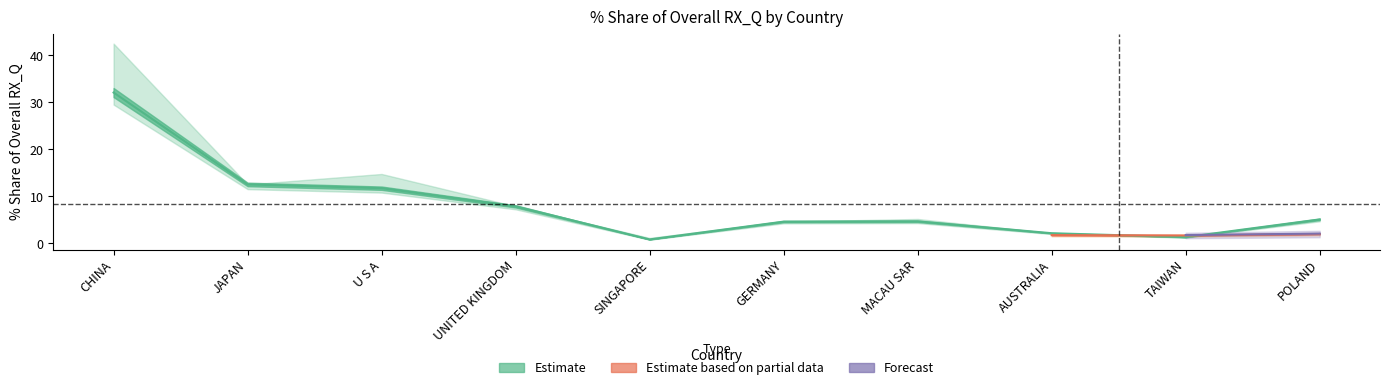

At which label does 201812_val reach its minimum?

TAIWAN